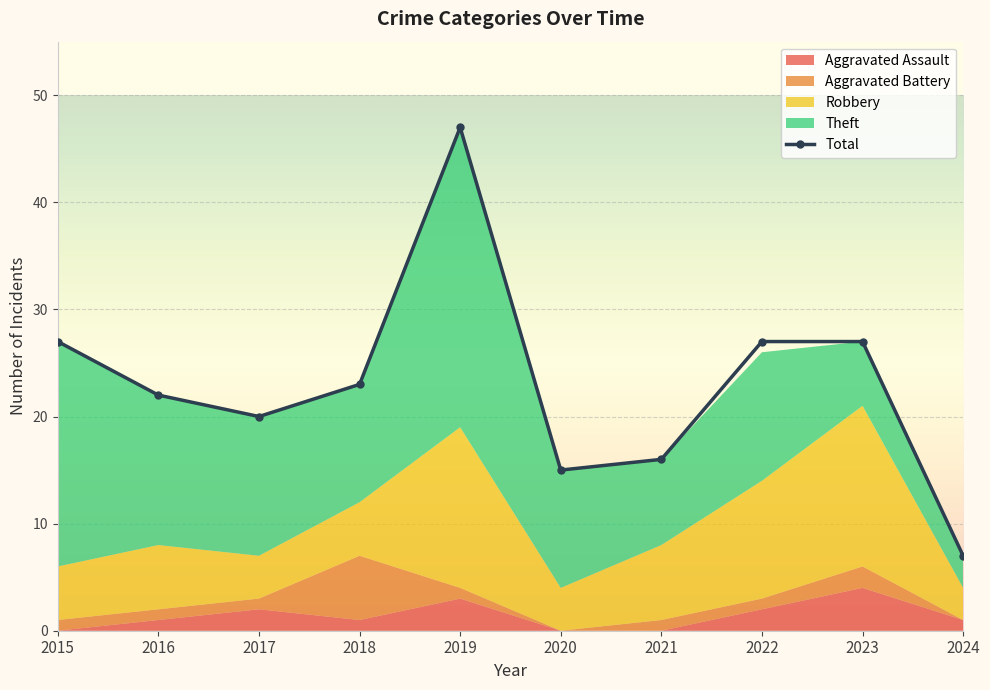

True or false: the data shows 20 at 2017.

True